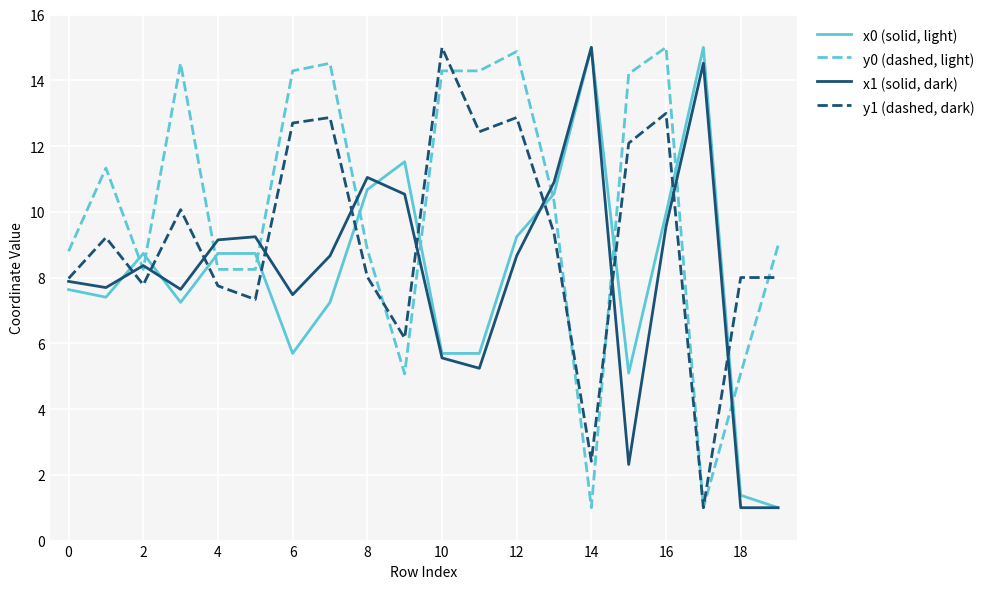

What is the minimum value for x0 (solid, light)?

1.0